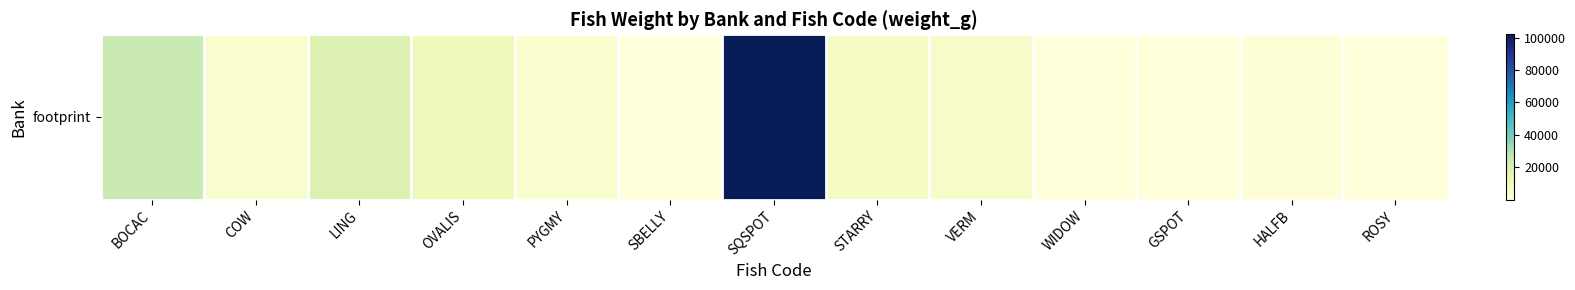

Reading right to left, transcribe all the data shown in this chart.

12.6	950.6	239.1	364.7	5662.6	6200.7	102090.0	72.5	3273.4	10022.5	18443.0	4104.7	24438.6